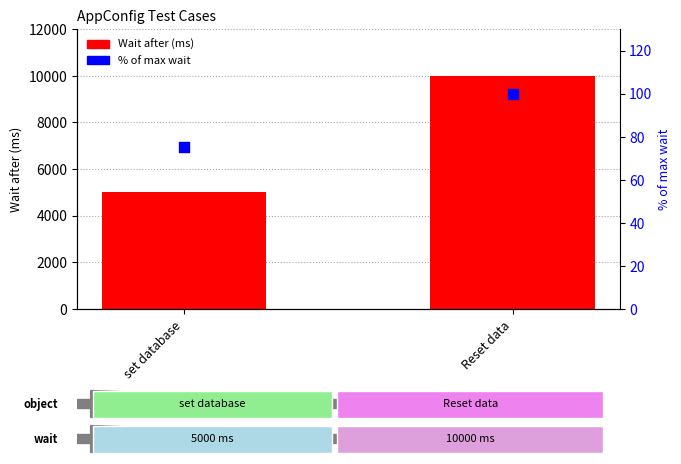

Which series has the largest total across all categories?

Wait after (ms)